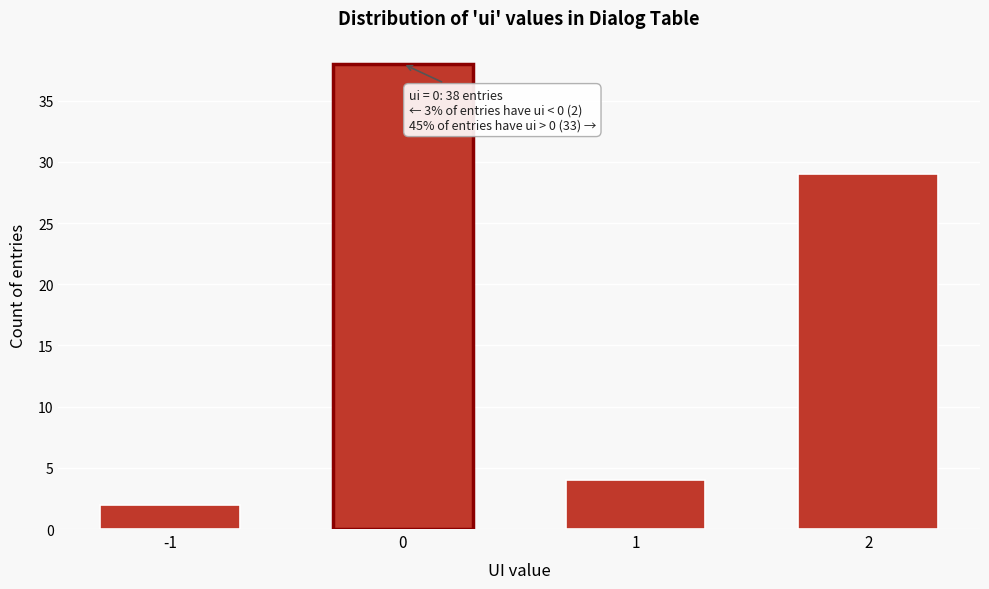

Reading left to right, transcribe all the data shown in this chart.

-1=2	0=38	1=4	2=29